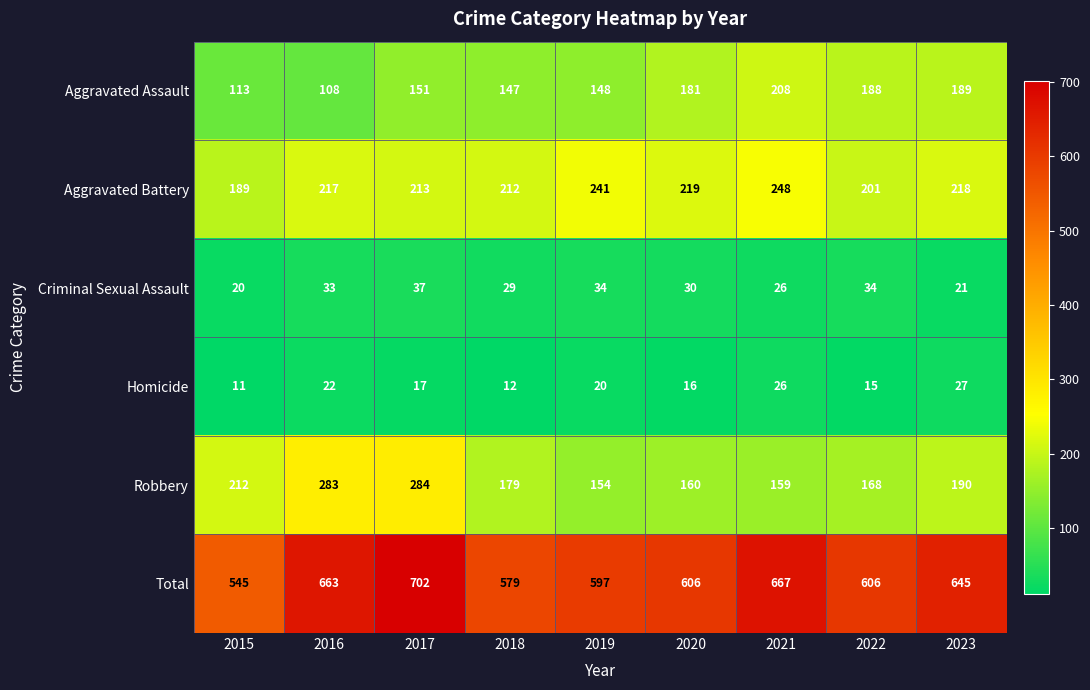

What is the lowest value of the Robbery series?

154